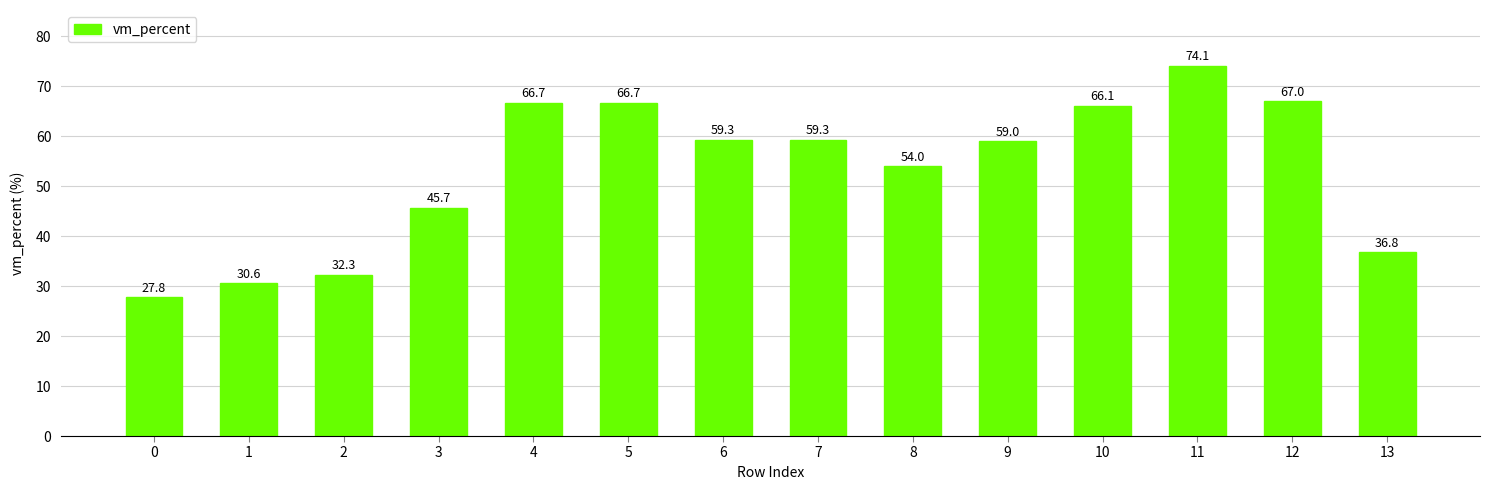

What is the average value?

53.2